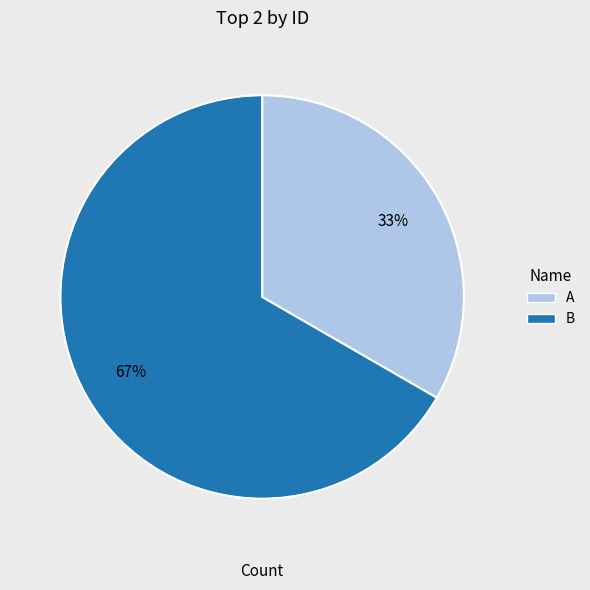

Which slice is the smallest?

A